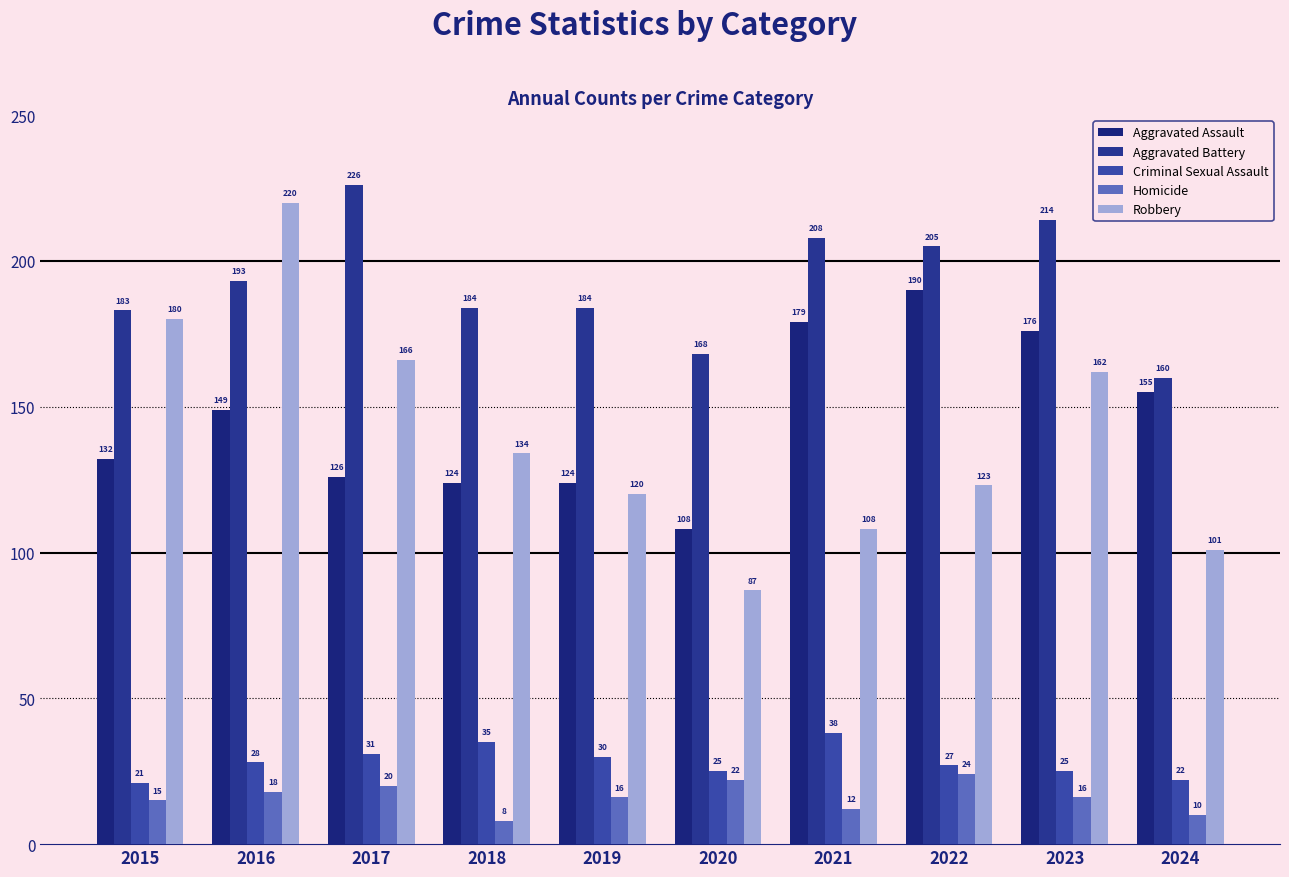

True or false: Aggravated Assault has a value of 126 at 2017.

True